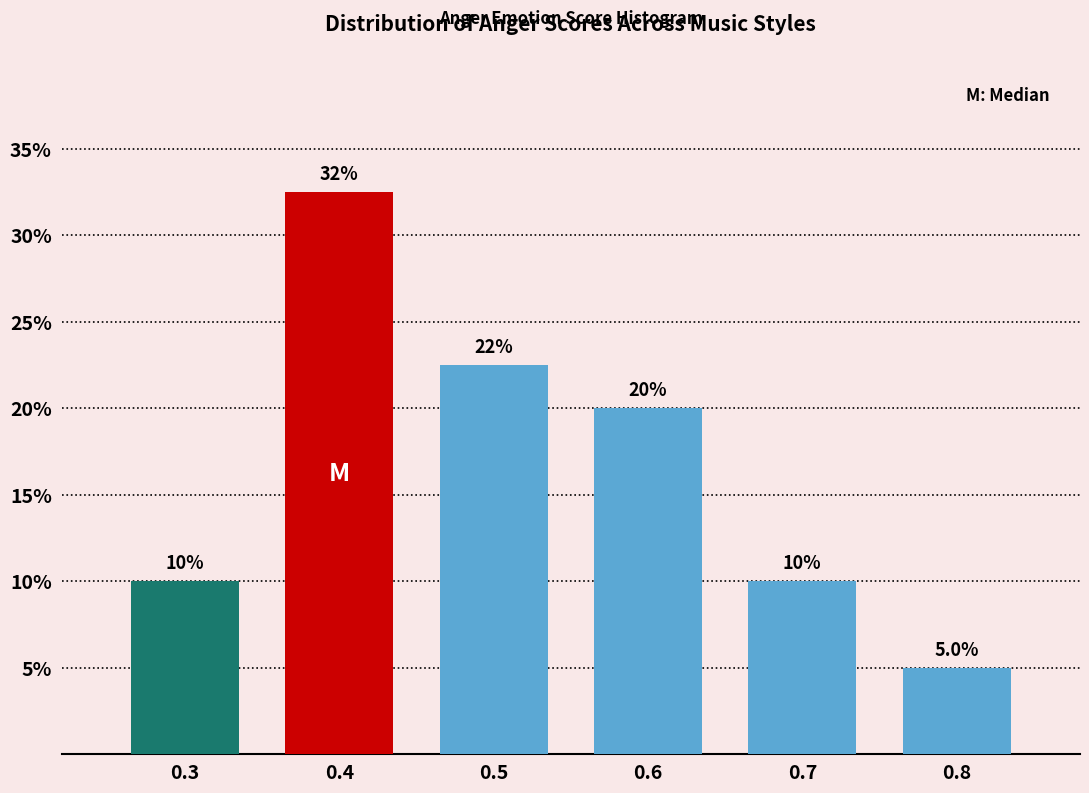

Over which range of the x-axis is the bar tallest?

0.35 to 0.45